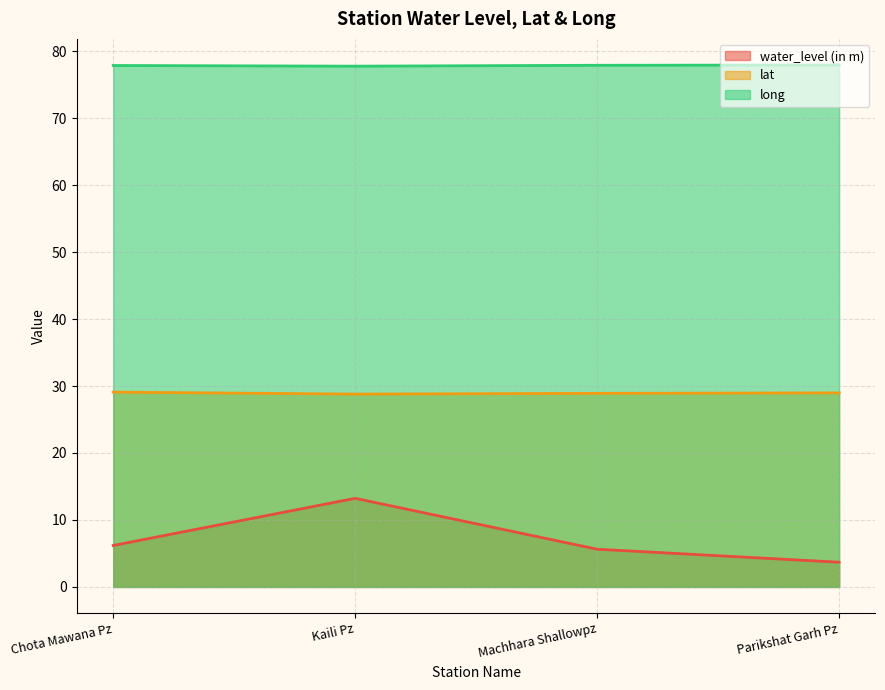

How many interior local valleys does the lat series have?

1